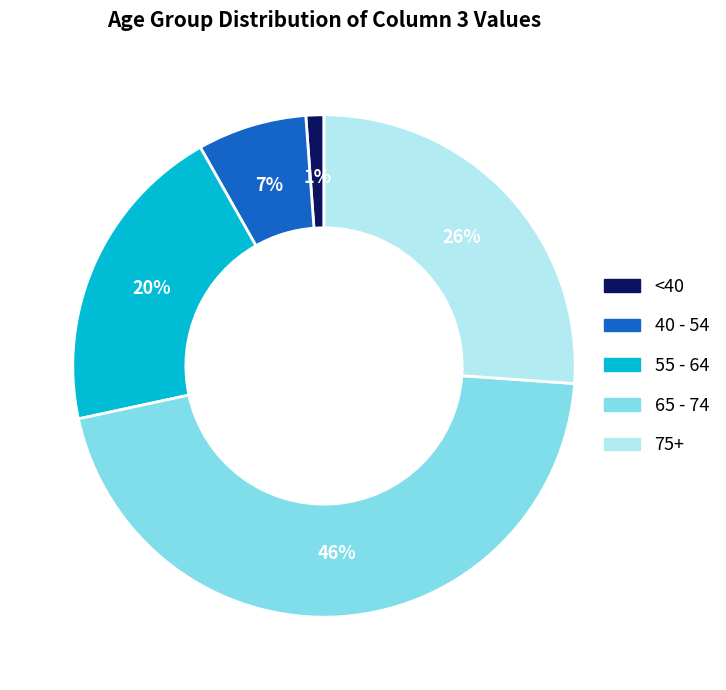

Is there any slice that represents more than half of the pie?

No